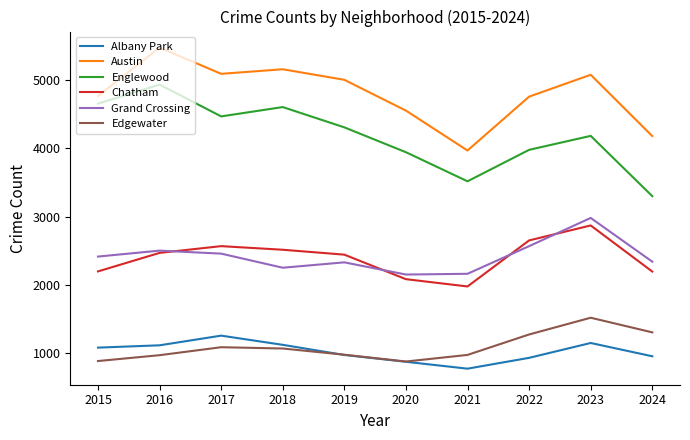

What is the spread (max minus min) of values at 2020?

3688